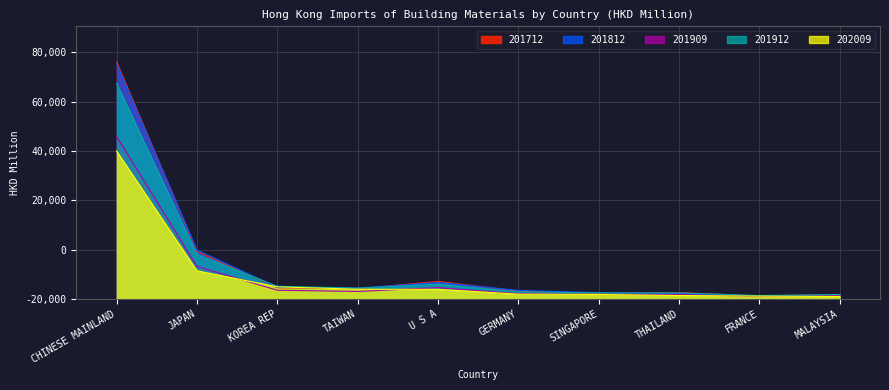

What is the total value across all series at KOREA REP?

23040.0